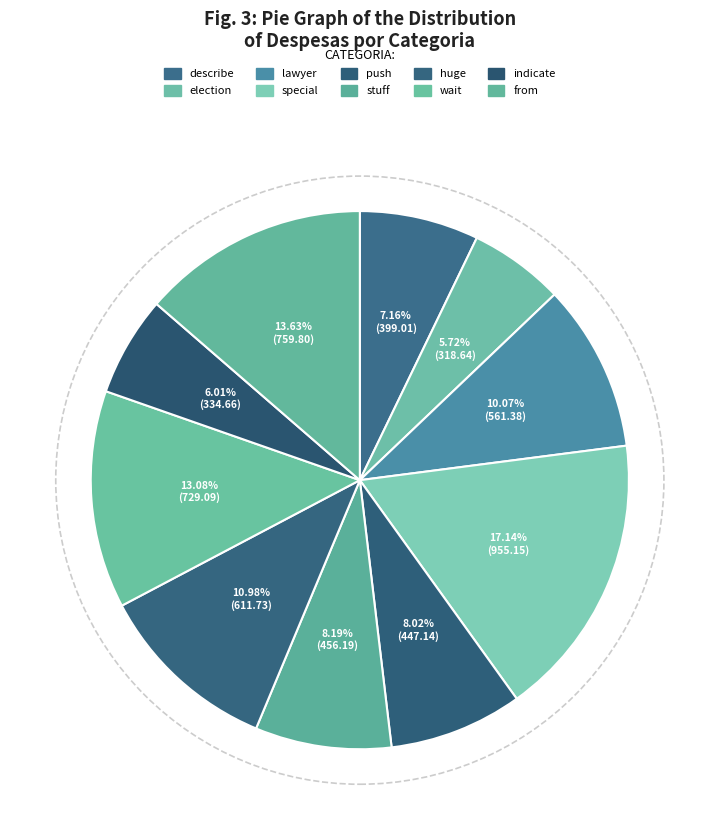

To the nearest percent, what is the combined percentage of push and indicate?

14%